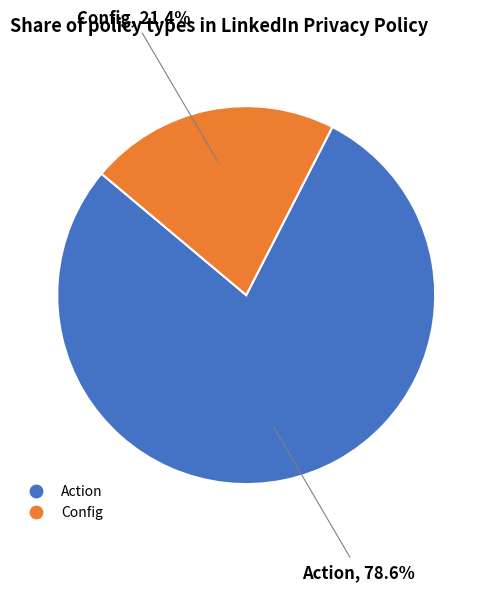

How many slices are in this pie chart?

2